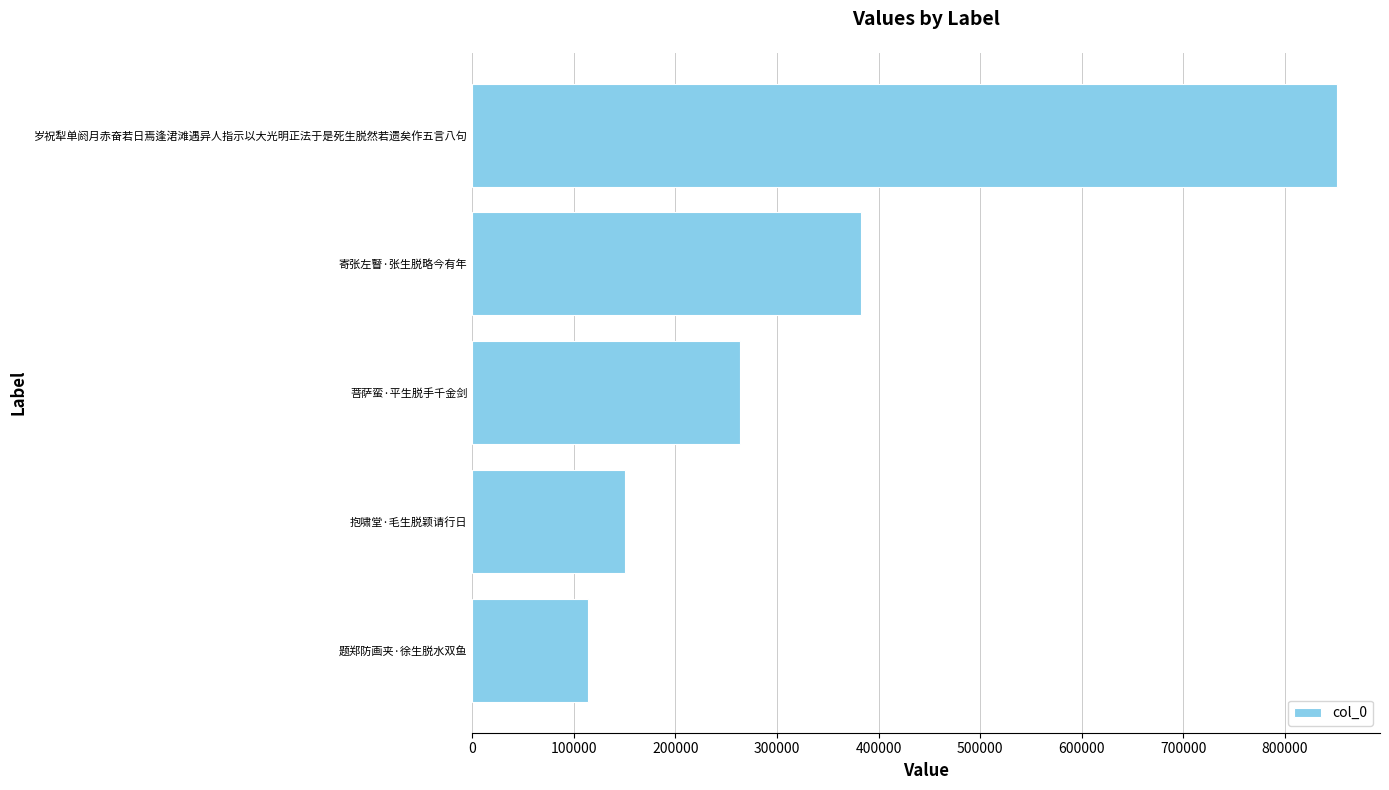

What is the difference between the maximum and minimum values?

737517